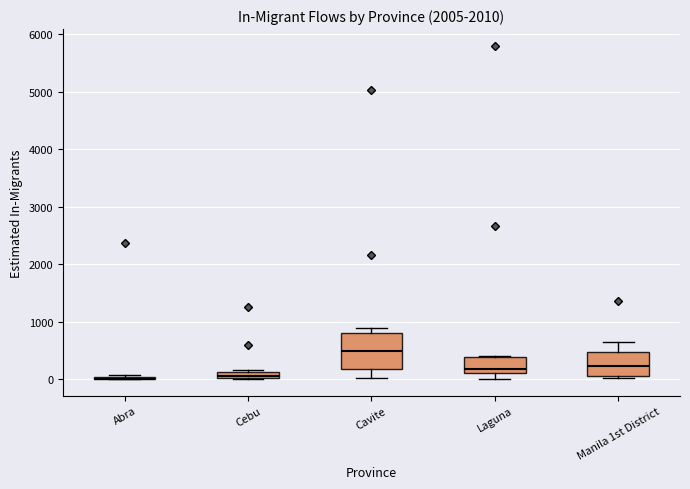

Where does the median line of the box for Laguna sit on the y-axis? The values are not printed on the chart, so give them approximately, as read against the axis.

200